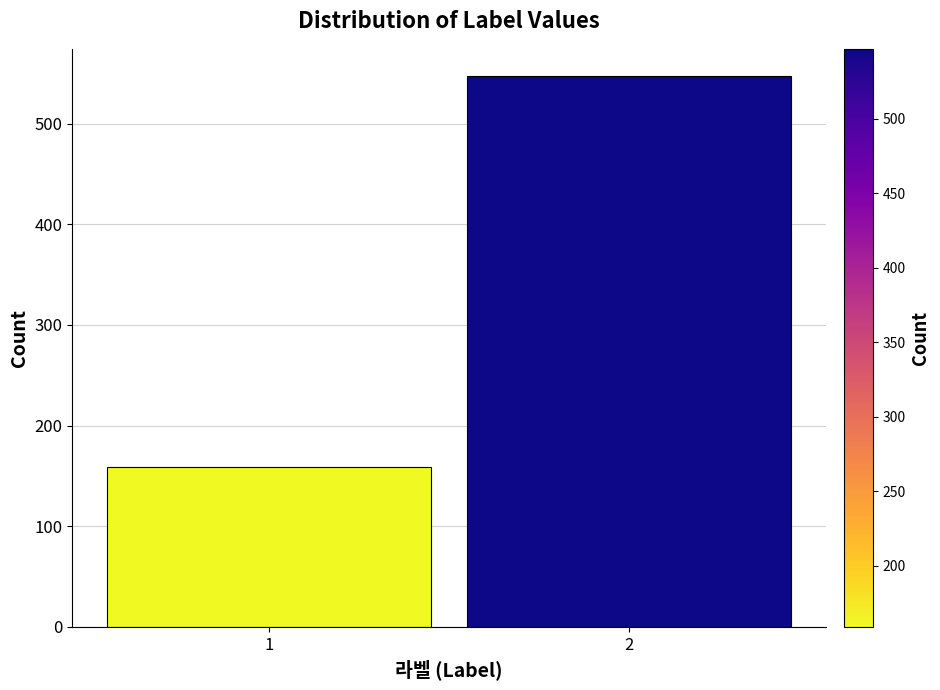

Reading right to left, what are all the values shown in this chart?

2=547	1=159